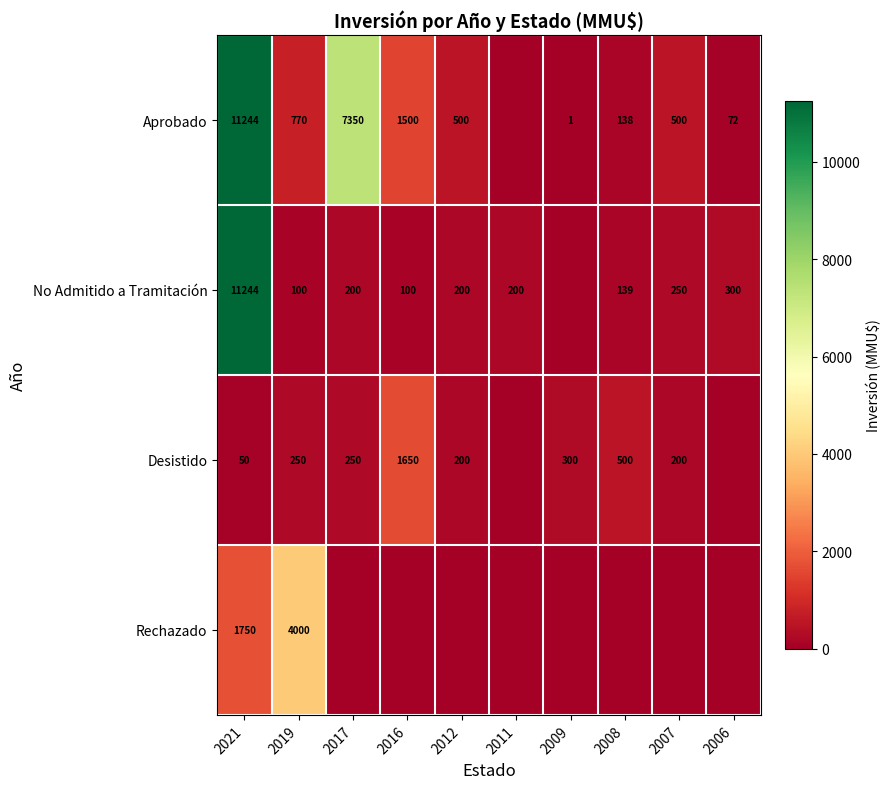

Rank the series at 2019 from highest to lowest value.

Rechazado, Aprobado, Desistido, No Admitido a Tramitación